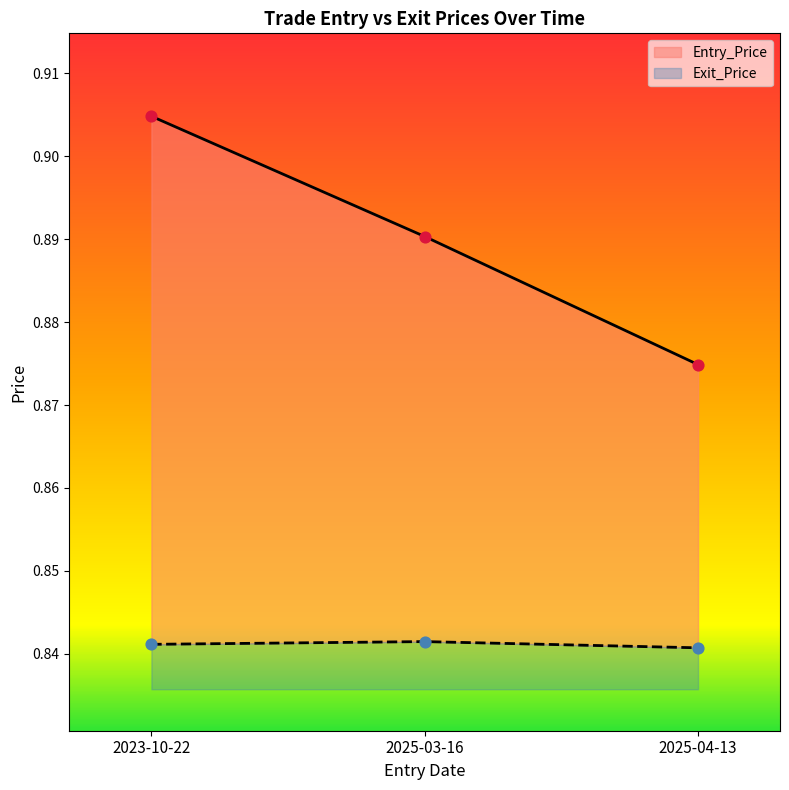

What are all the series names shown in the legend?

Entry_Price, Exit_Price